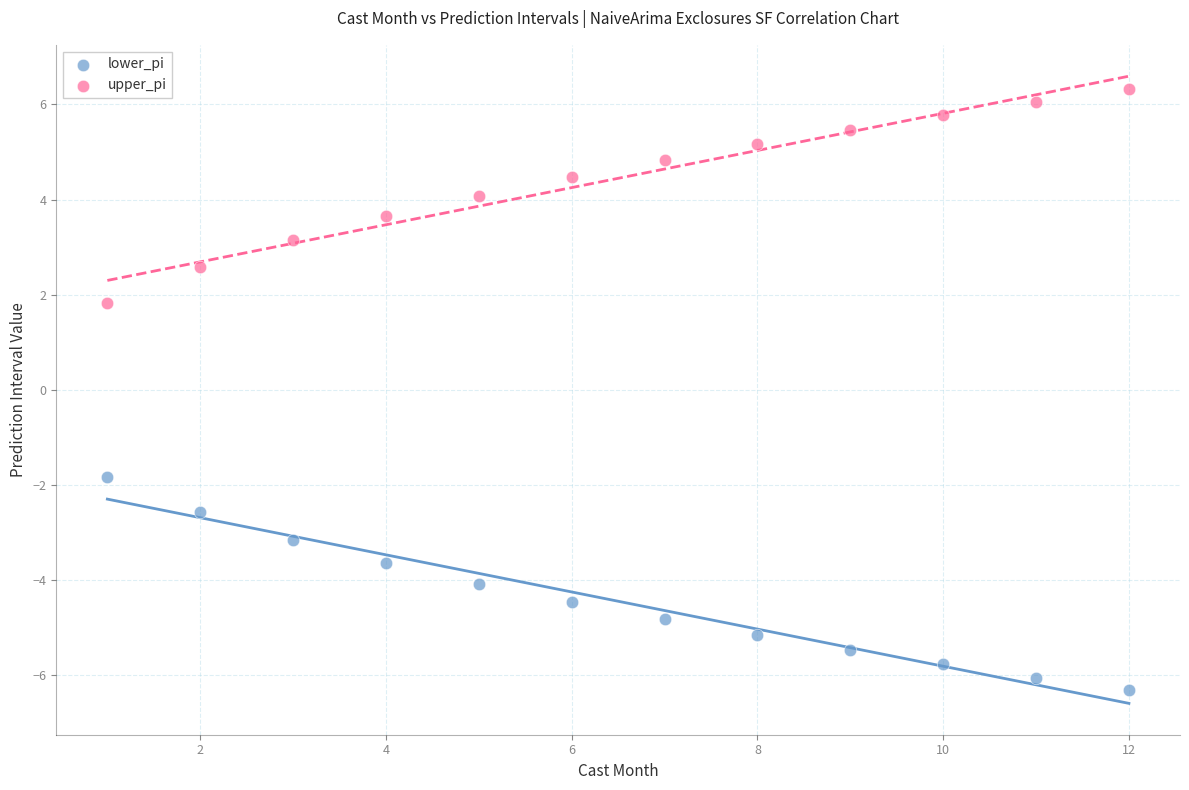

Which series reaches the minimum Y coordinate?

lower_pi